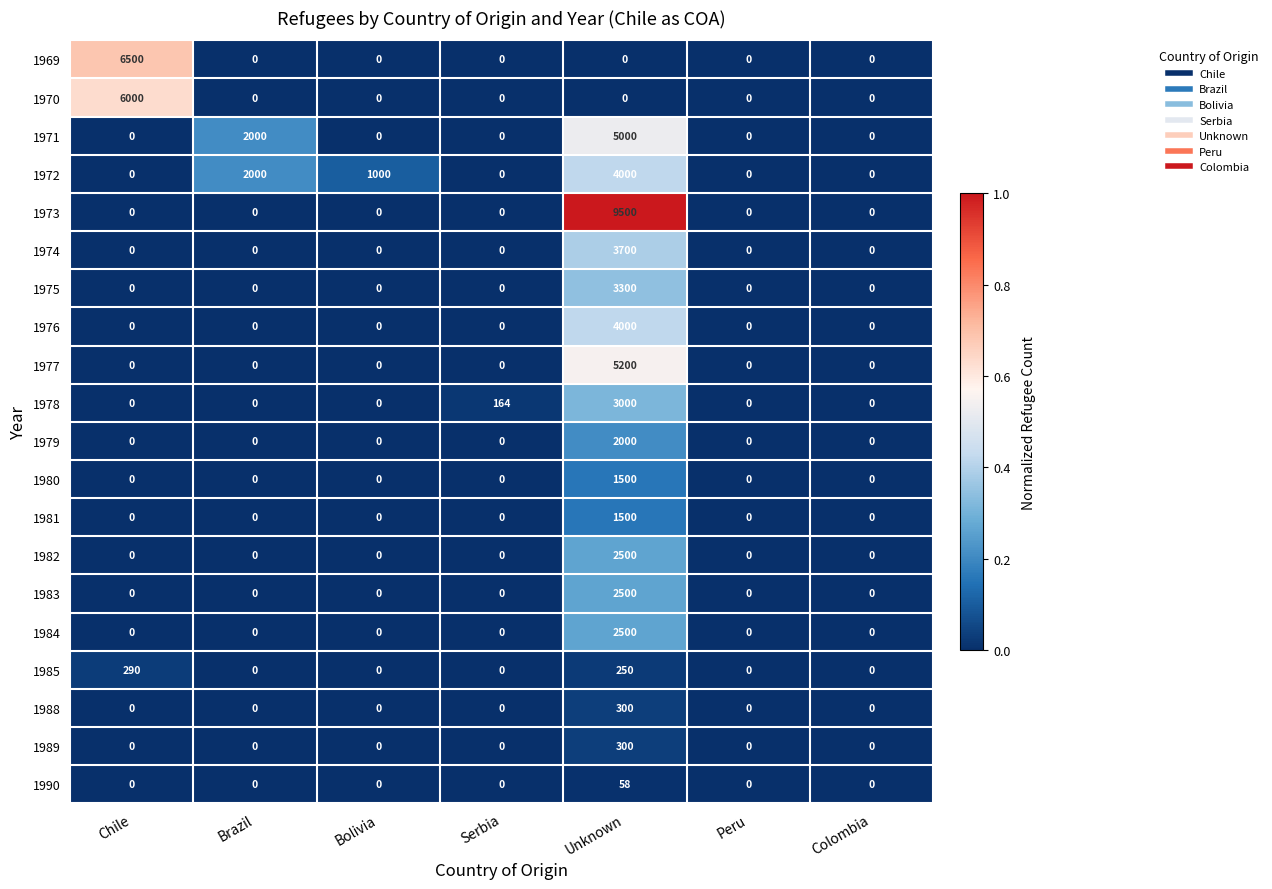

What is the sum of all 1989 values?

300